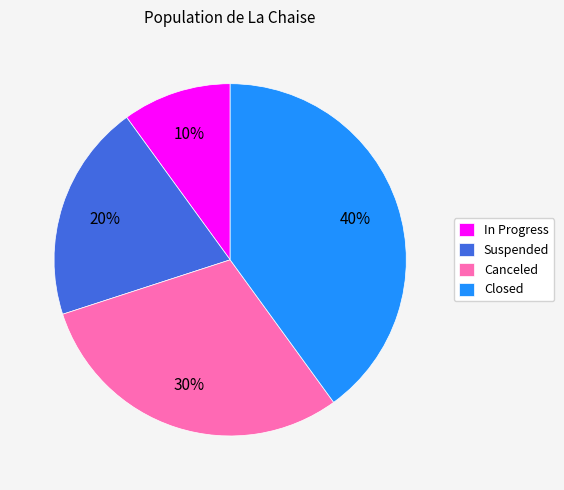

Between In Progress and Closed, which is larger?

Closed